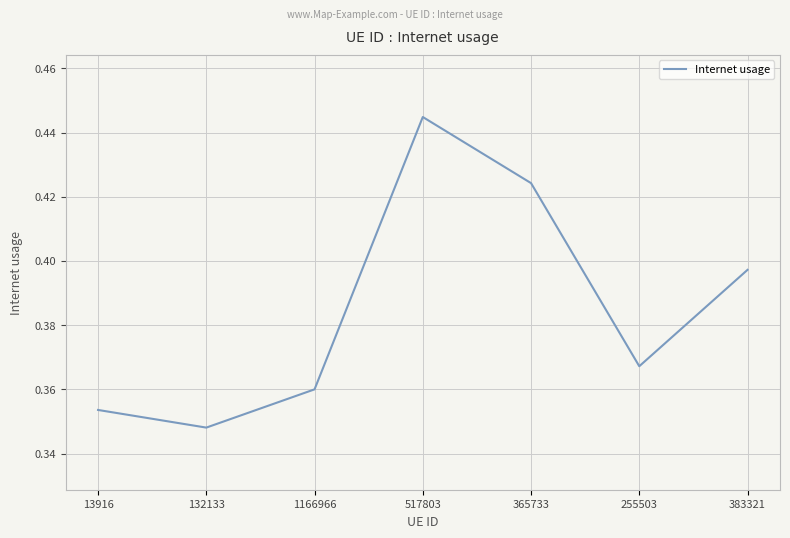

At which category does the data reach its first local peak?

517803